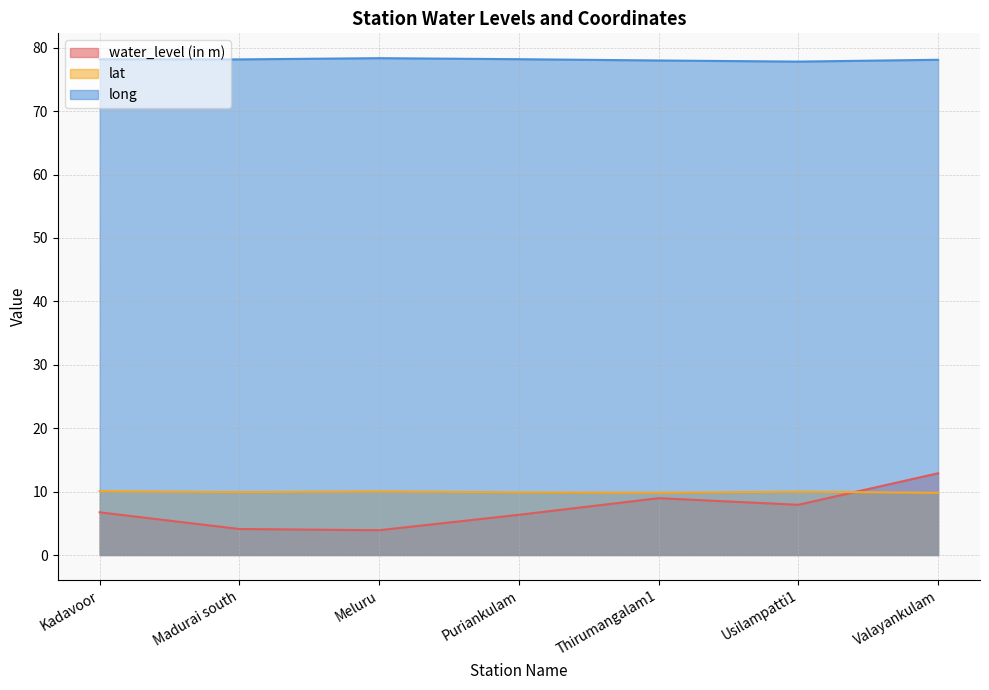

At which category is the sum across all series the highest?

Valayankulam